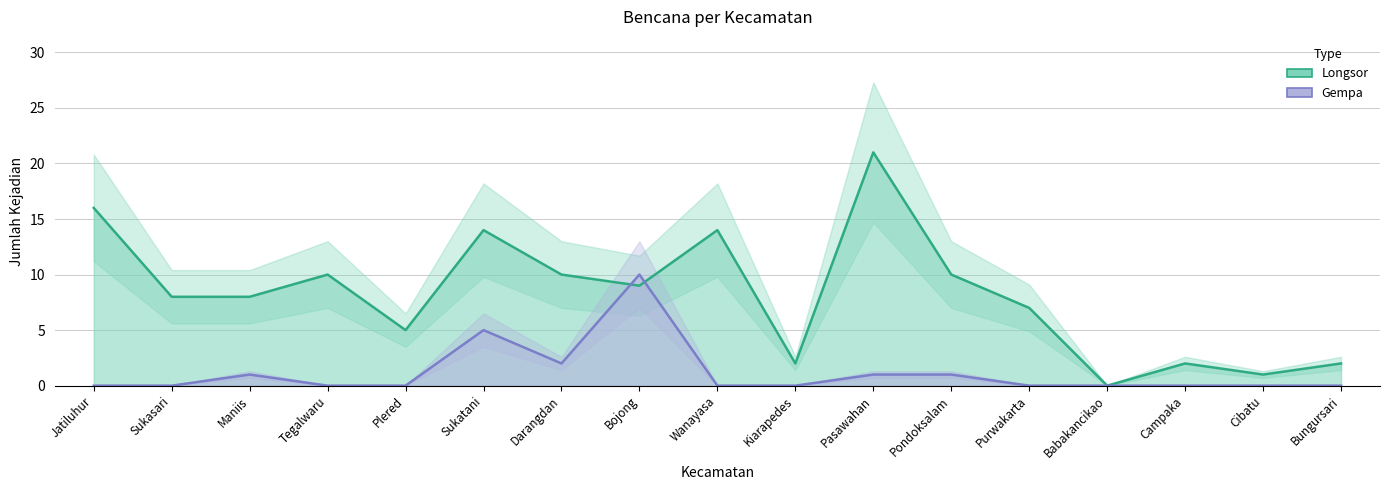

Which series ends up on top after the final intersection of Longsor and Gempa?

Longsor